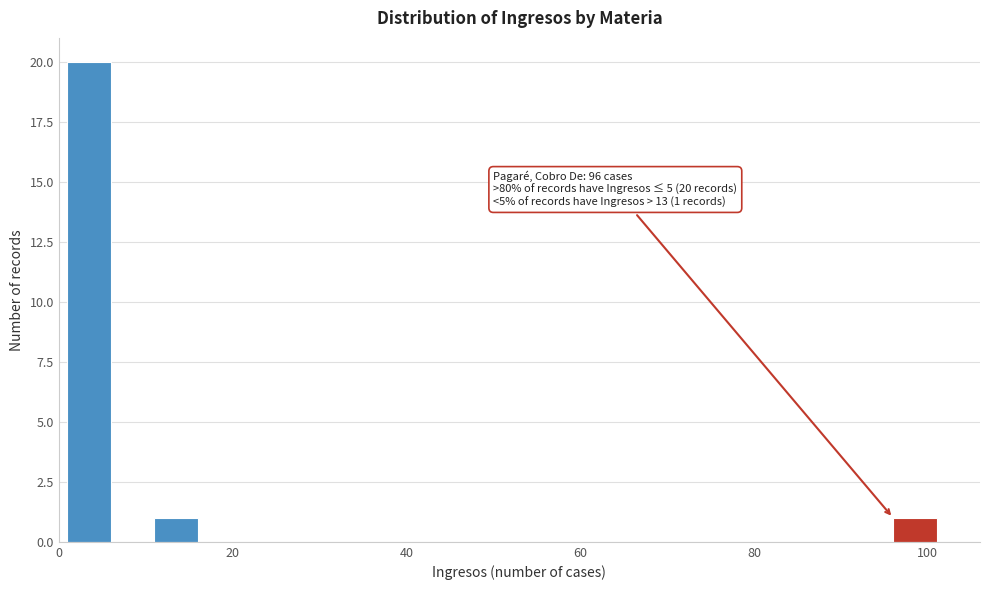

Read against the x-axis, roughly where is the centre of the tallest bar?

4